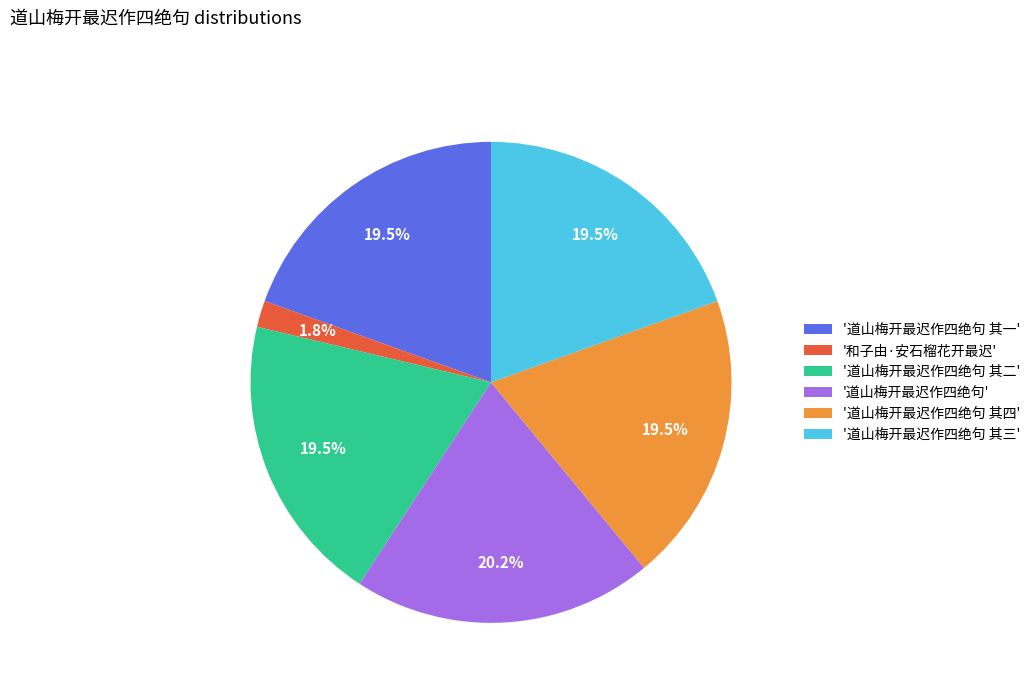

What is the largest slice in the pie chart?

'道山梅开最迟作四绝句'